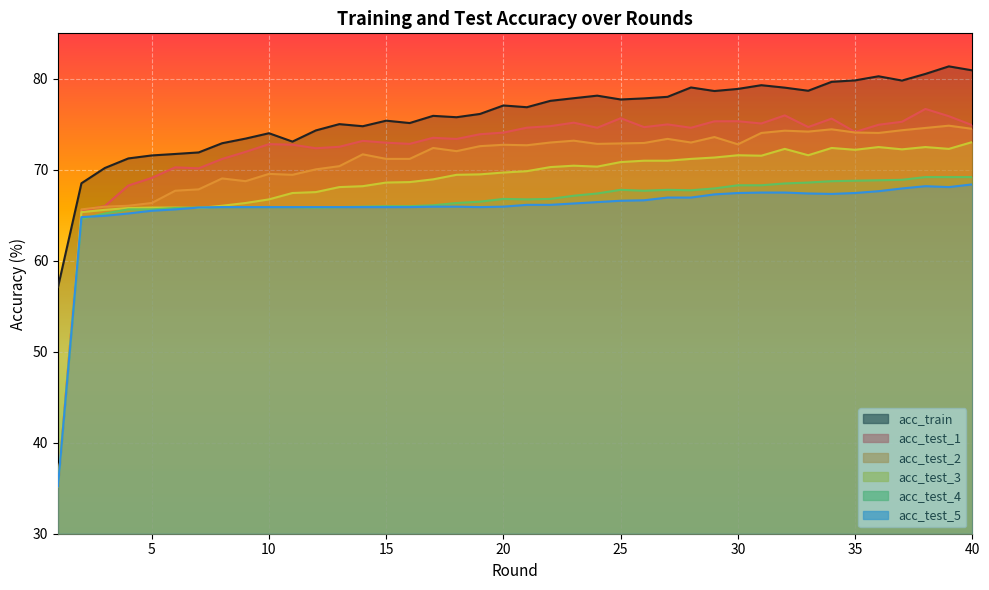

Reading left to right, list all the values displayed in this chart.

acc_train: 57.1	68.5	70.2	71.2	71.6	71.7	71.9	72.9	73.4	74.0	73.1	74.3	75.0	74.8	75.4	75.1	75.9	75.8	76.1	77.1	76.9	77.6	77.9	78.2	77.7	77.8	78.0	79.0	78.7	78.9	79.3	79.0	78.7	79.7	79.8	80.3	79.8	80.5	81.4	80.9
acc_test_1: 35.2	65.5	66.0	68.3	69.1	70.3	70.2	71.2	72.0	72.8	72.8	72.4	72.5	73.2	73.0	72.8	73.5	73.4	73.9	74.1	74.6	74.8	75.2	74.6	75.7	74.7	75.0	74.6	75.3	75.3	75.1	76.0	74.7	75.6	74.2	75.0	75.3	76.7	75.9	74.9
acc_test_2: 35.1	65.7	66.0	66.0	66.3	67.7	67.8	69.0	68.8	69.5	69.5	70.0	70.4	71.7	71.2	71.2	72.4	72.0	72.6	72.8	72.7	73.0	73.2	72.8	72.9	73.0	73.4	73.0	73.6	72.8	74.0	74.3	74.2	74.5	74.1	74.0	74.3	74.6	74.8	74.5
acc_test_3: 35.2	65.3	65.6	65.8	65.8	65.8	65.8	66.0	66.3	66.8	67.5	67.5	68.1	68.2	68.6	68.7	69.0	69.5	69.5	69.7	69.8	70.3	70.5	70.3	70.8	71.0	71.0	71.2	71.3	71.6	71.5	72.3	71.6	72.4	72.2	72.5	72.2	72.5	72.3	73.0
acc_test_4: 35.2	64.6	65.2	65.7	65.7	65.8	65.8	65.9	65.9	65.9	65.9	65.8	65.9	66.0	66.0	66.0	66.1	66.3	66.5	66.8	66.8	66.8	67.2	67.4	67.8	67.7	67.8	67.8	68.0	68.3	68.3	68.5	68.6	68.8	68.8	68.8	68.9	69.2	69.2	69.2
acc_test_5: 35.2	64.8	65.0	65.2	65.5	65.7	65.8	65.9	65.9	65.9	65.9	65.9	65.9	65.9	65.9	65.9	66.0	66.0	65.9	66.0	66.2	66.2	66.3	66.5	66.6	66.7	67.0	67.0	67.3	67.5	67.5	67.5	67.4	67.3	67.5	67.7	68.0	68.2	68.1	68.4